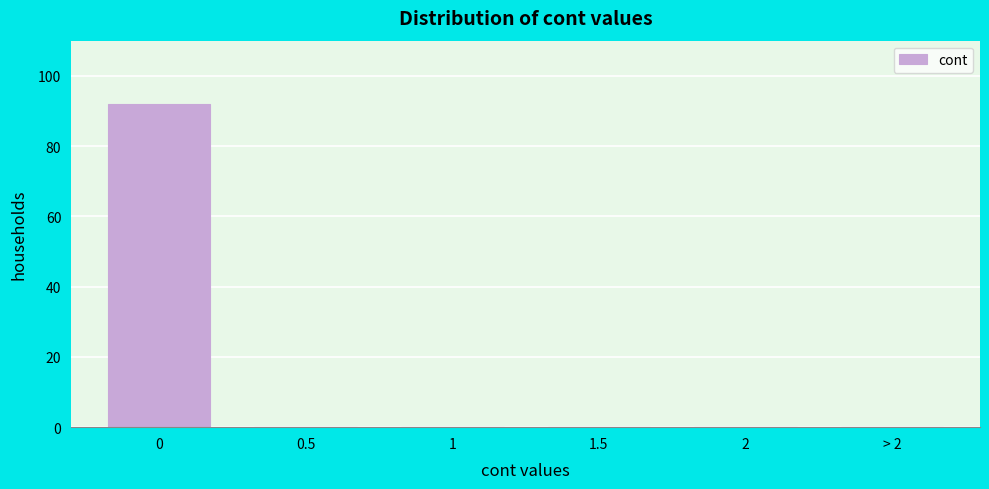

Reading left to right, transcribe all the data shown in this chart.

0=92	0.5=0	1=0	1.5=0	2=0	> 2=0